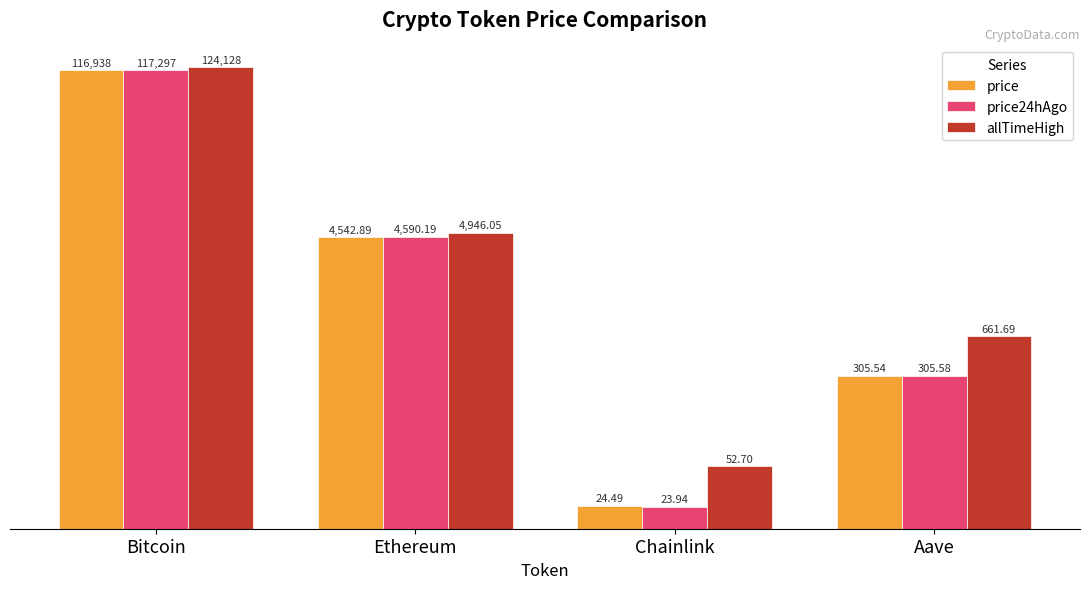

Is the value of price at Bitcoin greater than the value of allTimeHigh at Aave?

Yes